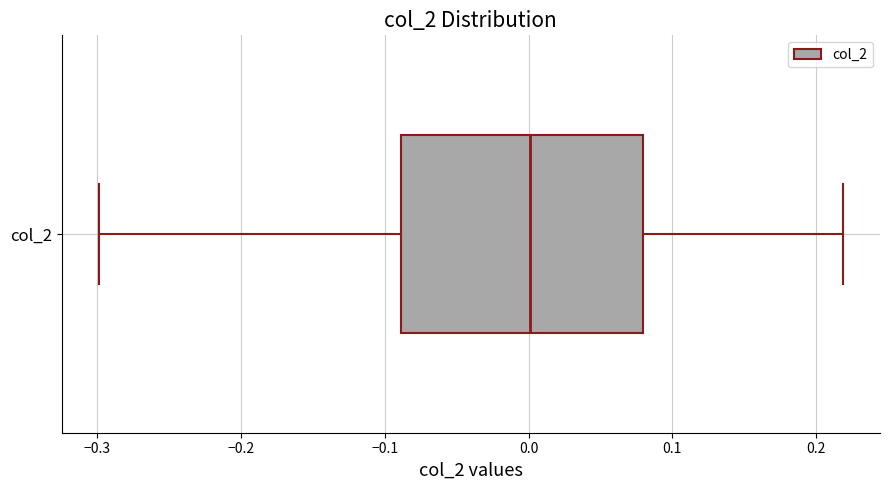

Read this box plot against the x-axis: the position of the median line, the range covered by the box, and the ends of both whiskers. The values are not printed on the chart, so give them approximately, as read against the axis.

median 0.00, box -0.09 to 0.08, whiskers -0.30 to 0.22